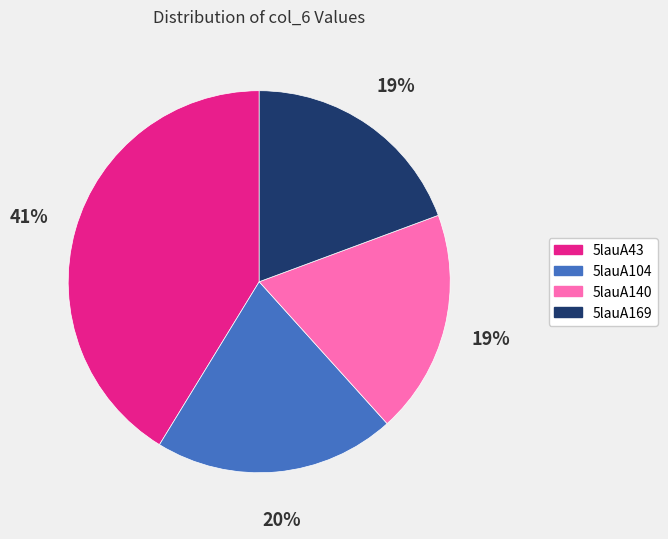

Which has a higher value, 5lauA104 or 5lauA169?

5lauA104